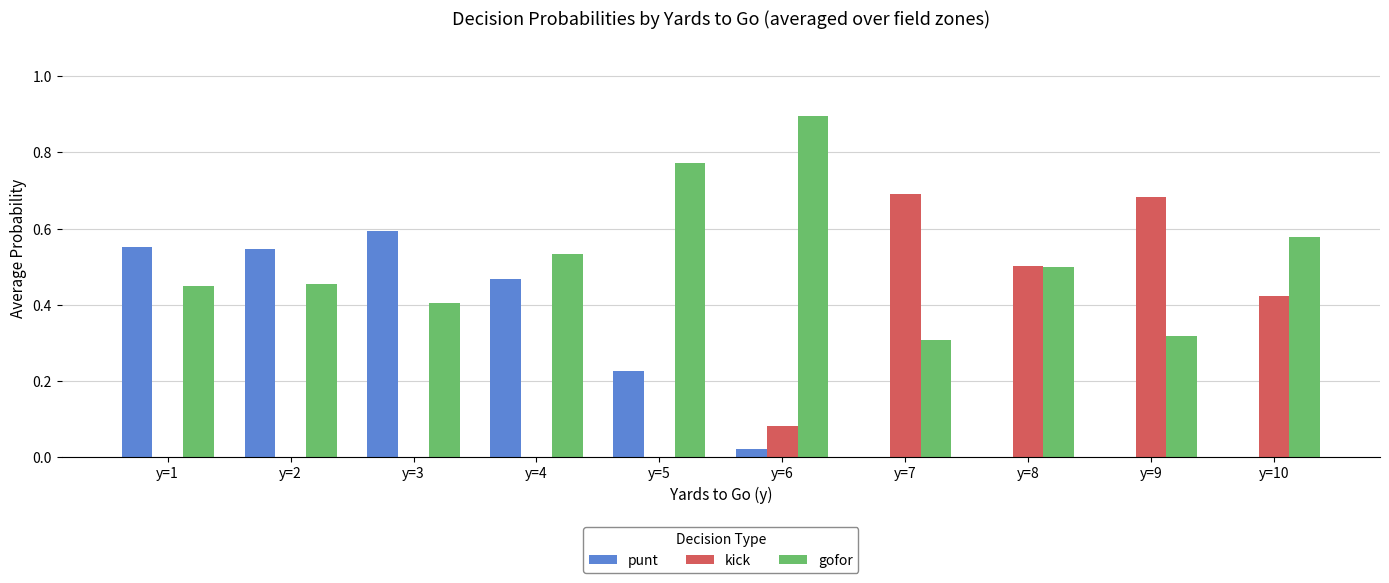

The kick series shows 0.2 at y=10. True or false?

False